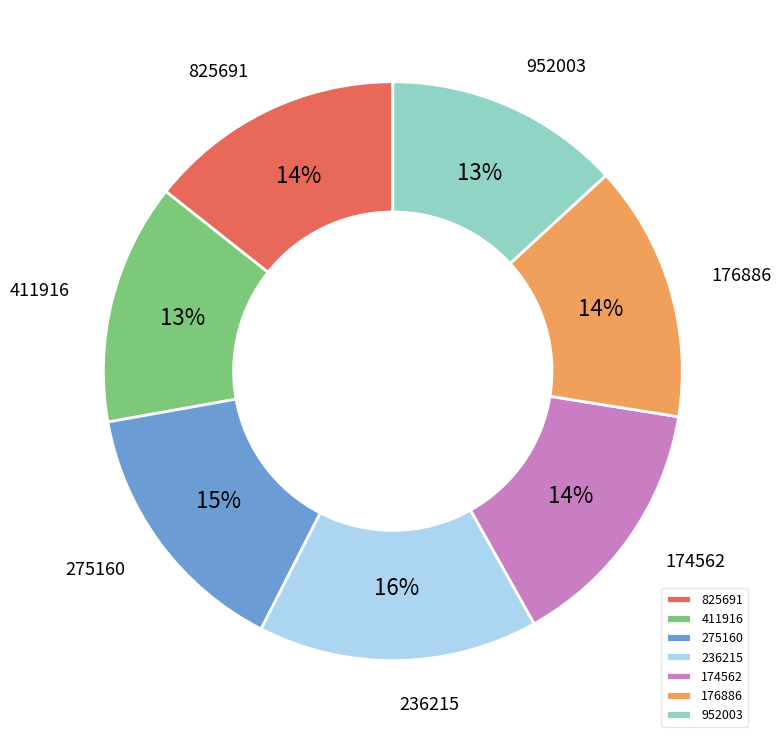

Is the sum of 825691 and 174562 greater than half?

No